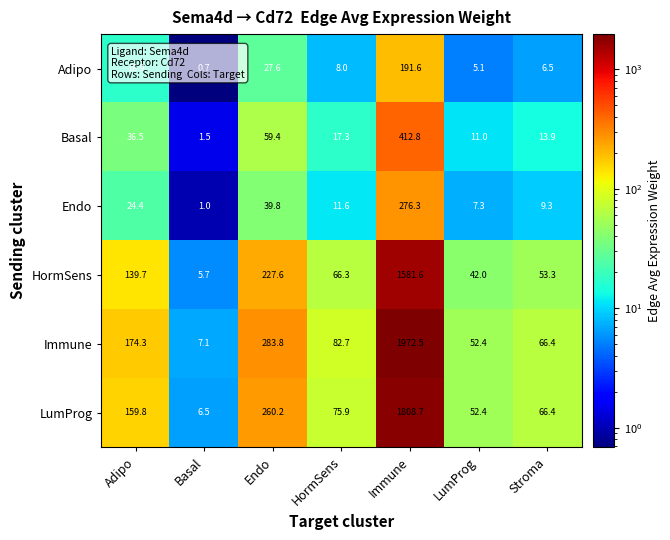

At which label is Endo closest to 138?

Endo